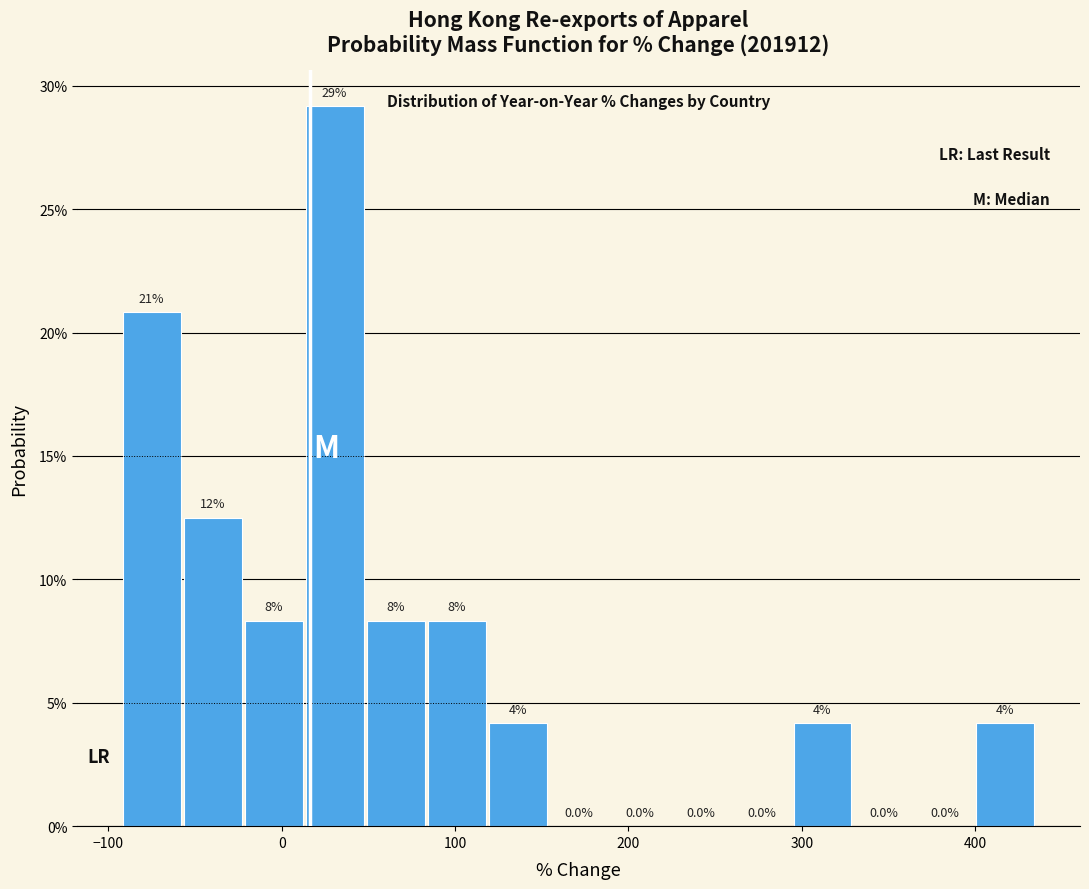

Around what value on the x-axis is the tallest bar? Give the approximate position of its centre, as read against the axis.

30